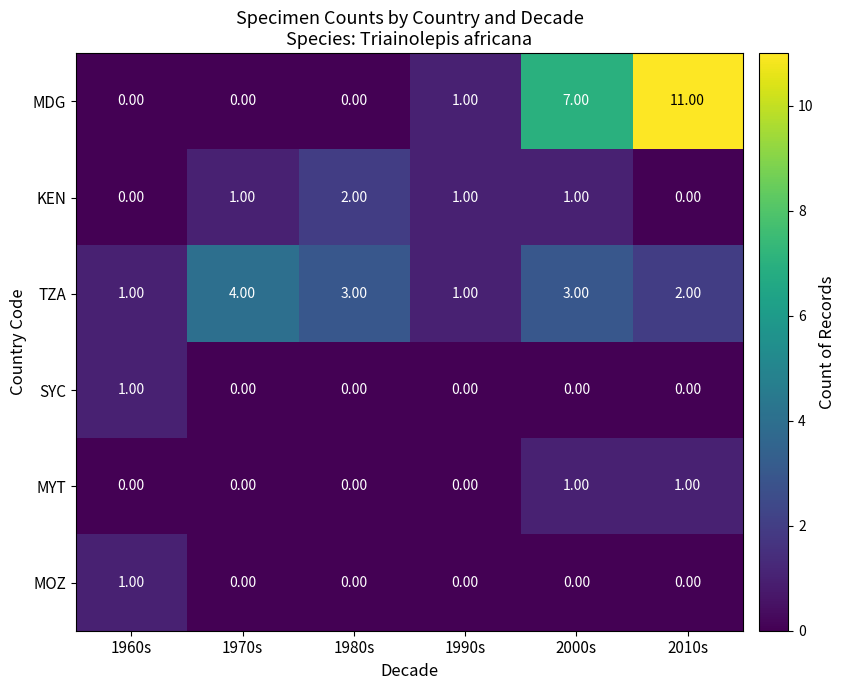

What is the difference between the second highest and second lowest values in the MDG series?

7